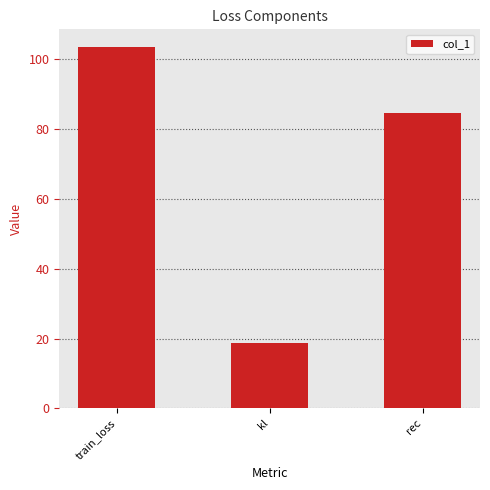

How many bars are there in total?

3